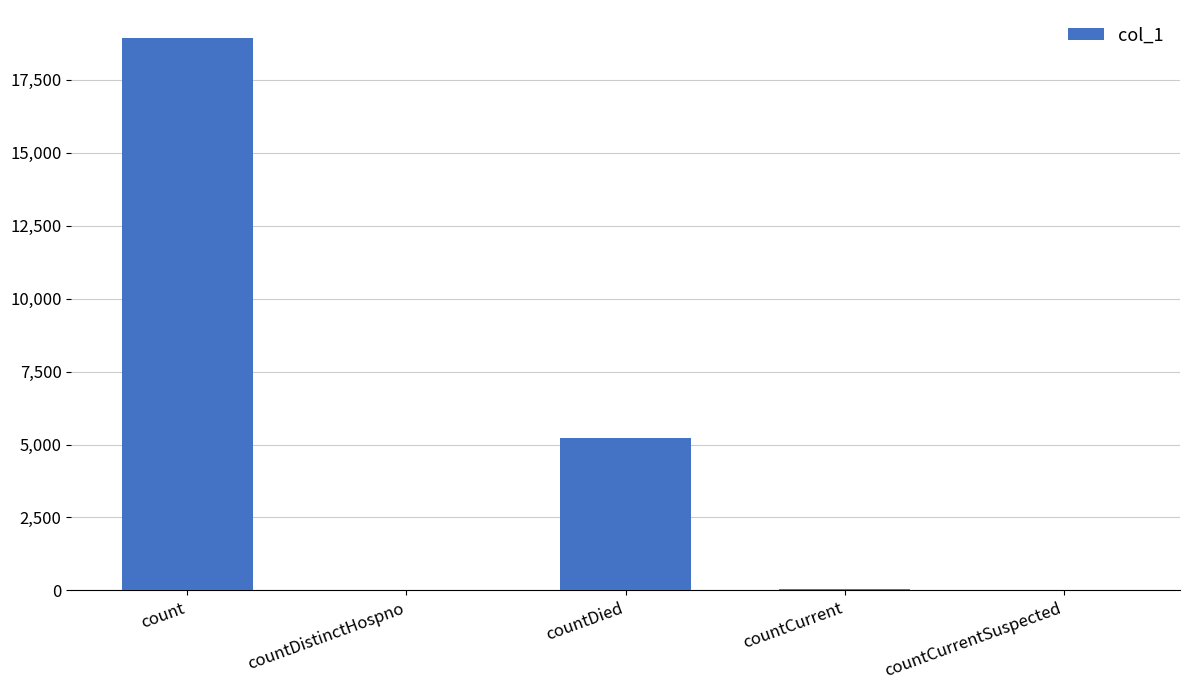

What is the maximum value shown in the chart?

18939